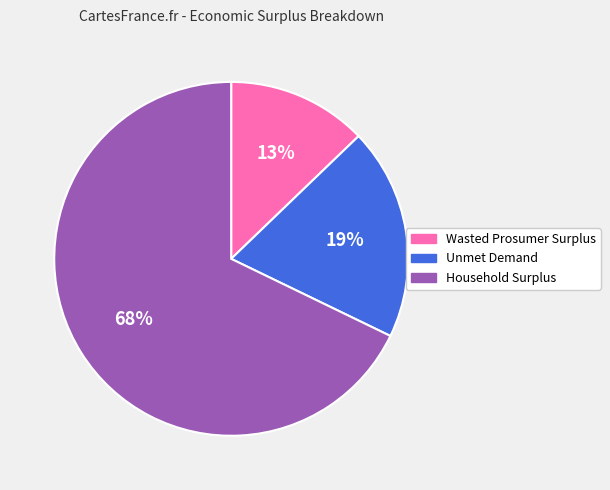

How many slices are in this pie chart?

3